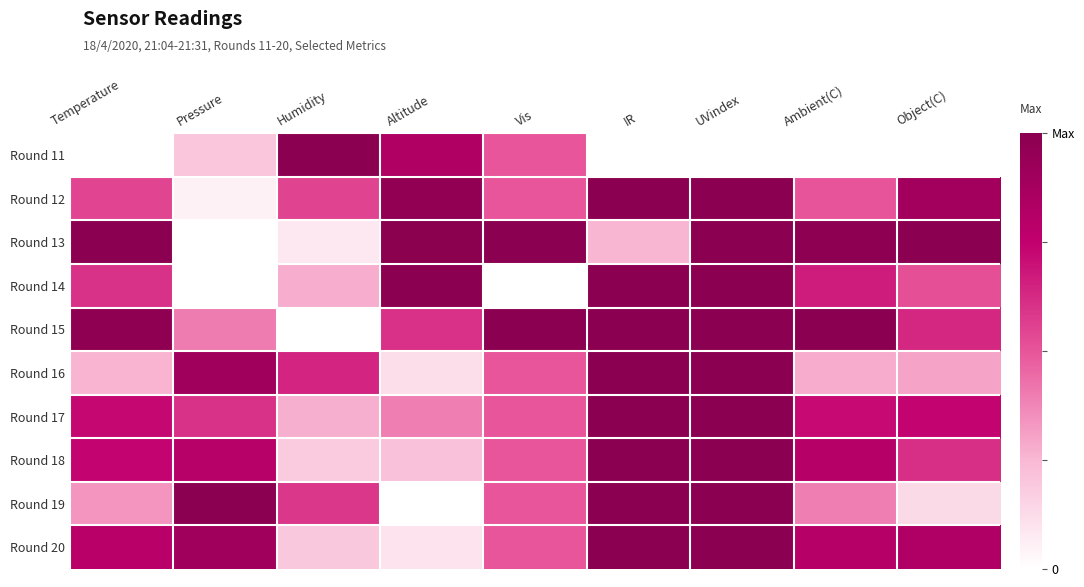

What is the maximum value shown in the chart?

1.0